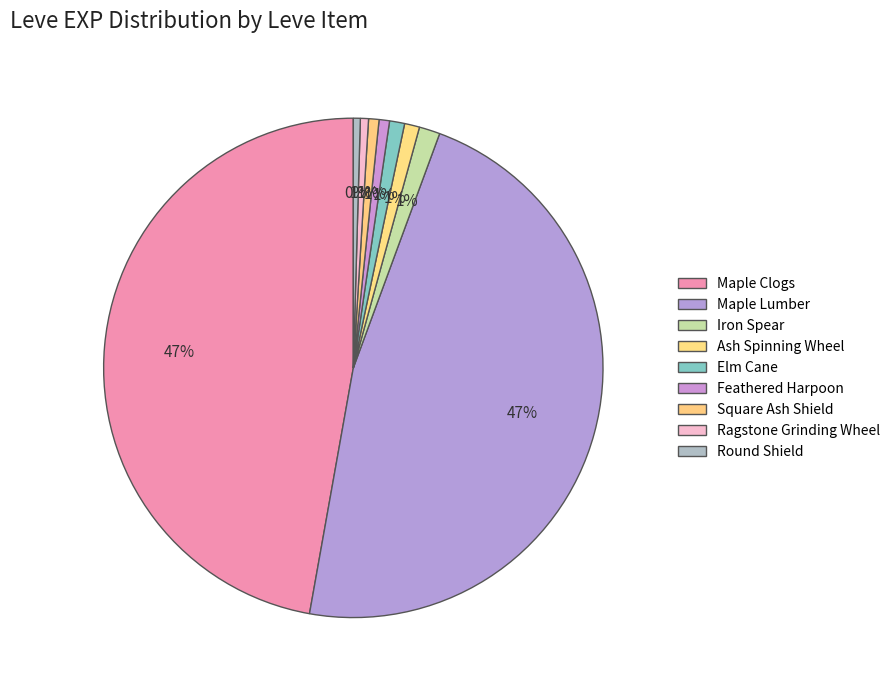

How many slices are in this pie chart?

9